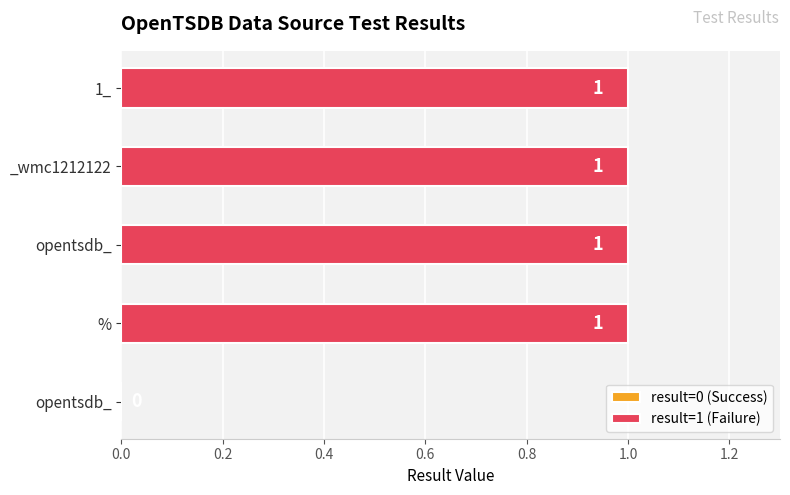

Rank the categories by value from highest to lowest.

%, opentsdb_, _wmc1212122, 1_, opentsdb_